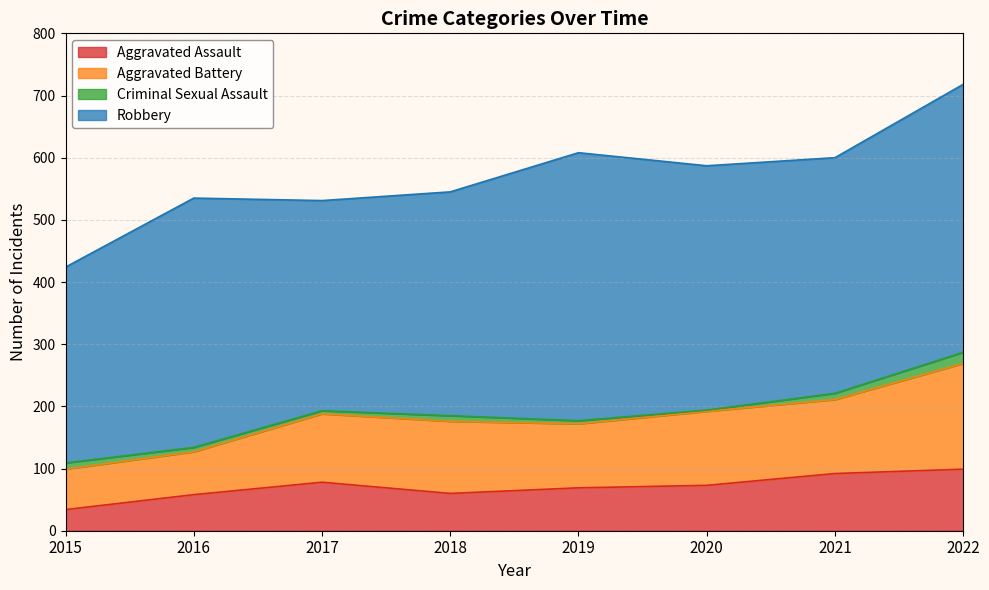

What is the maximum value for Aggravated Assault?

99